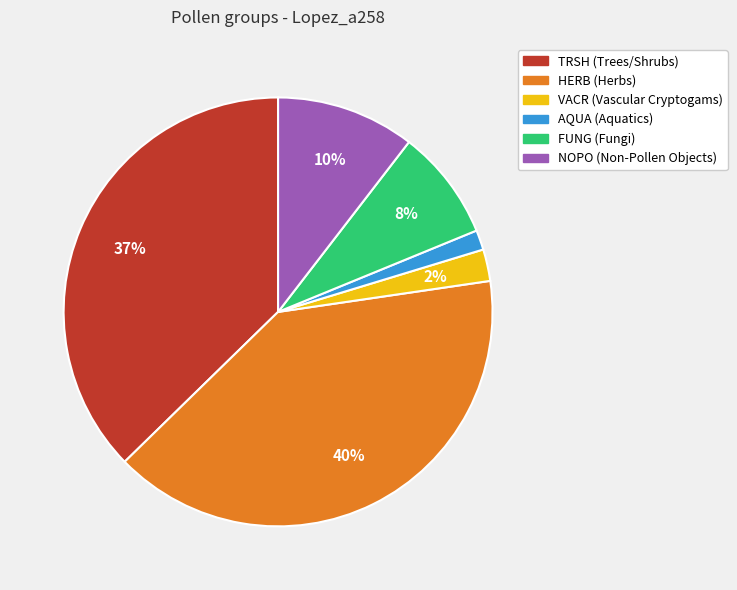

What is the smallest slice in the pie chart?

AQUA